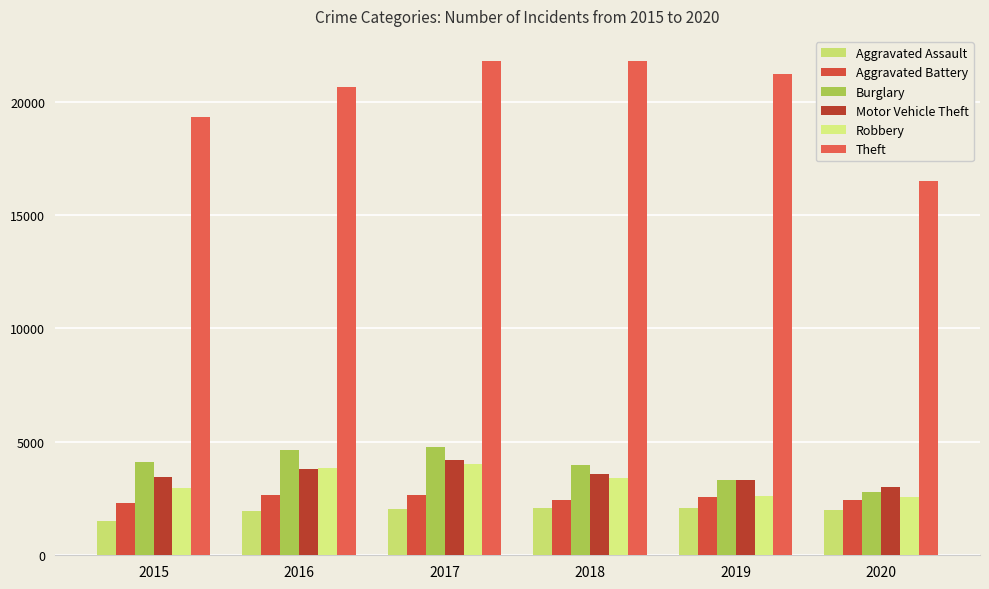

What is the minimum value shown in the chart?

1525